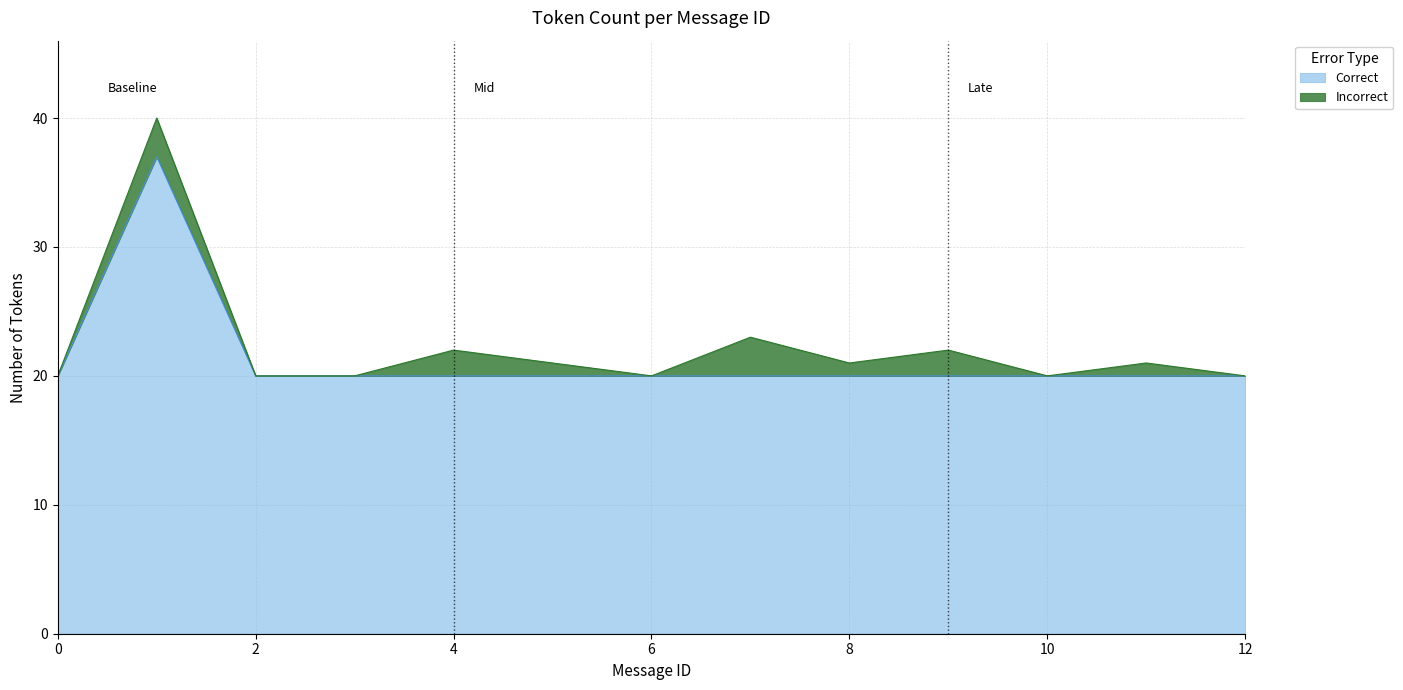

List the labels in order of value, smallest first.

0, 2, 3, 4, 5, 6, 7, 8, 9, 10, 11, 12, 1